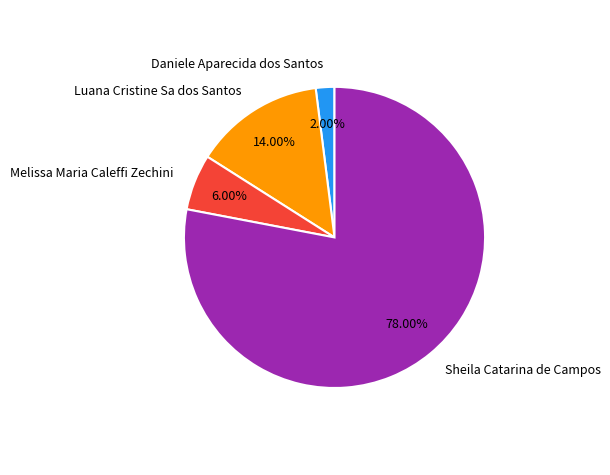

To the nearest percent, what percentage of the pie is Melissa Maria Caleffi Zechini?

6%